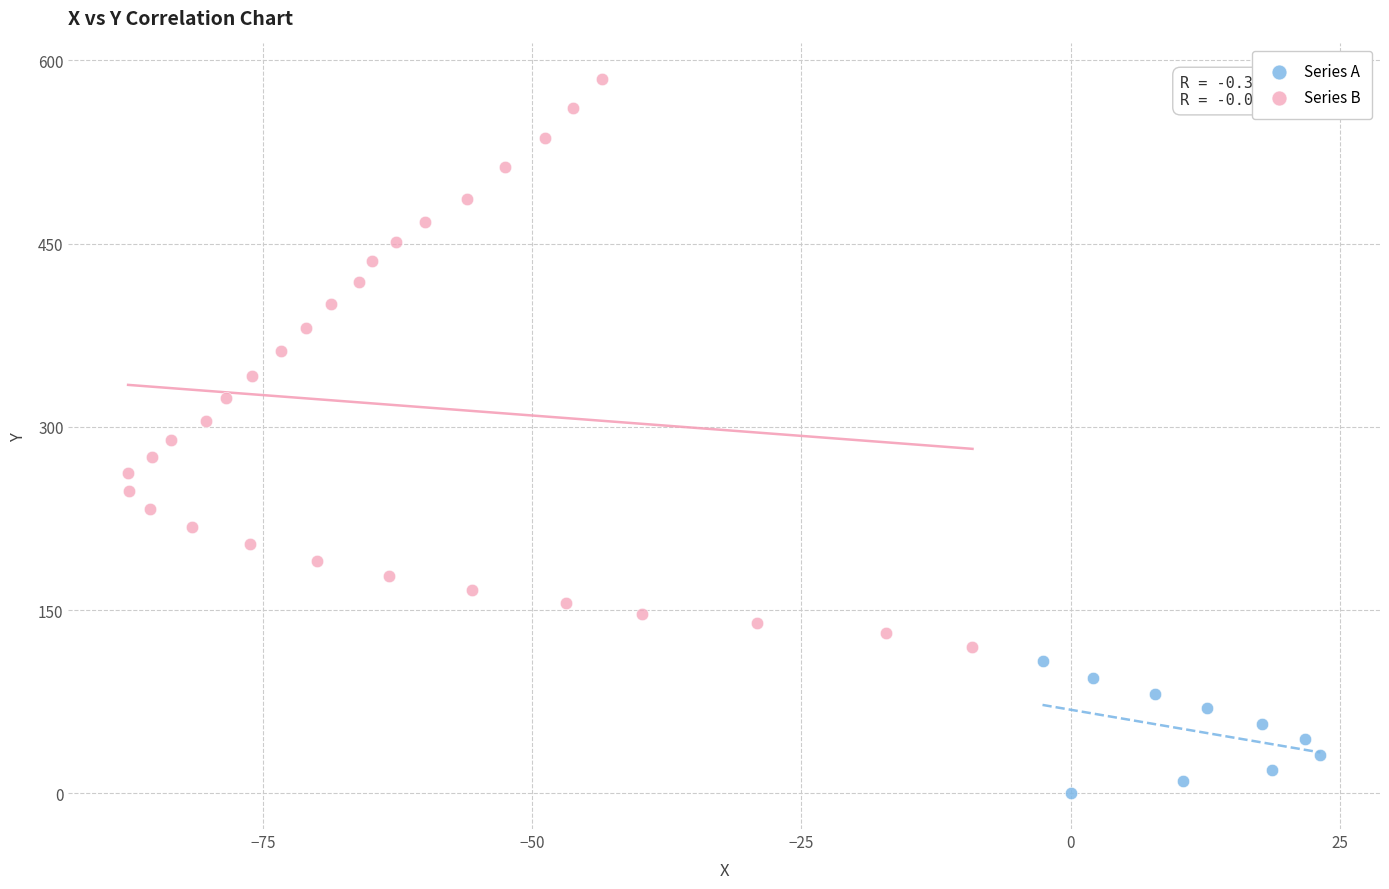

Which series reaches the minimum Y coordinate?

Series A